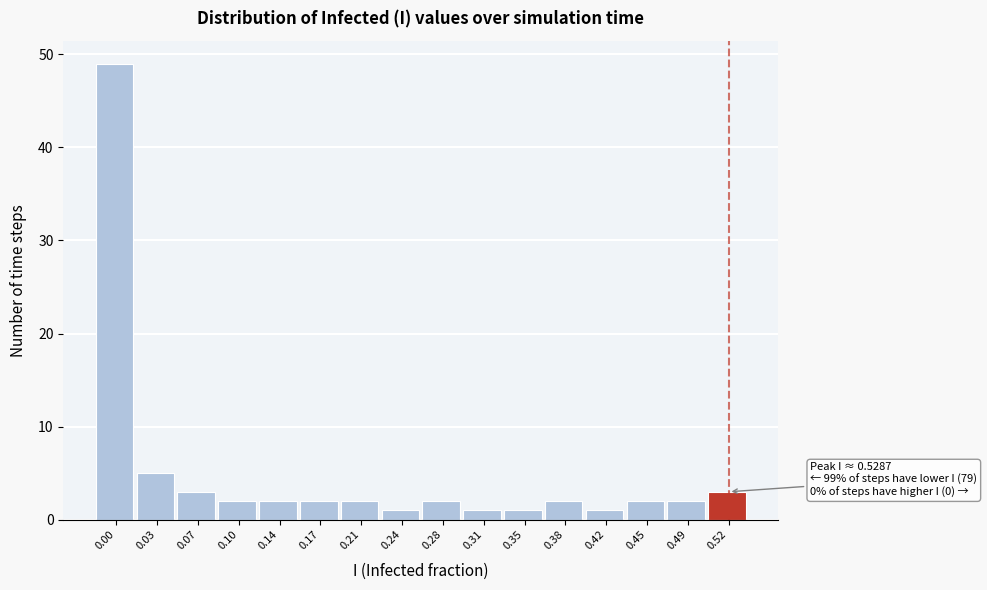

Reading left to right, what are all the values shown in this chart?

49	5	3	2	2	2	2	1	2	1	1	2	1	2	2	3